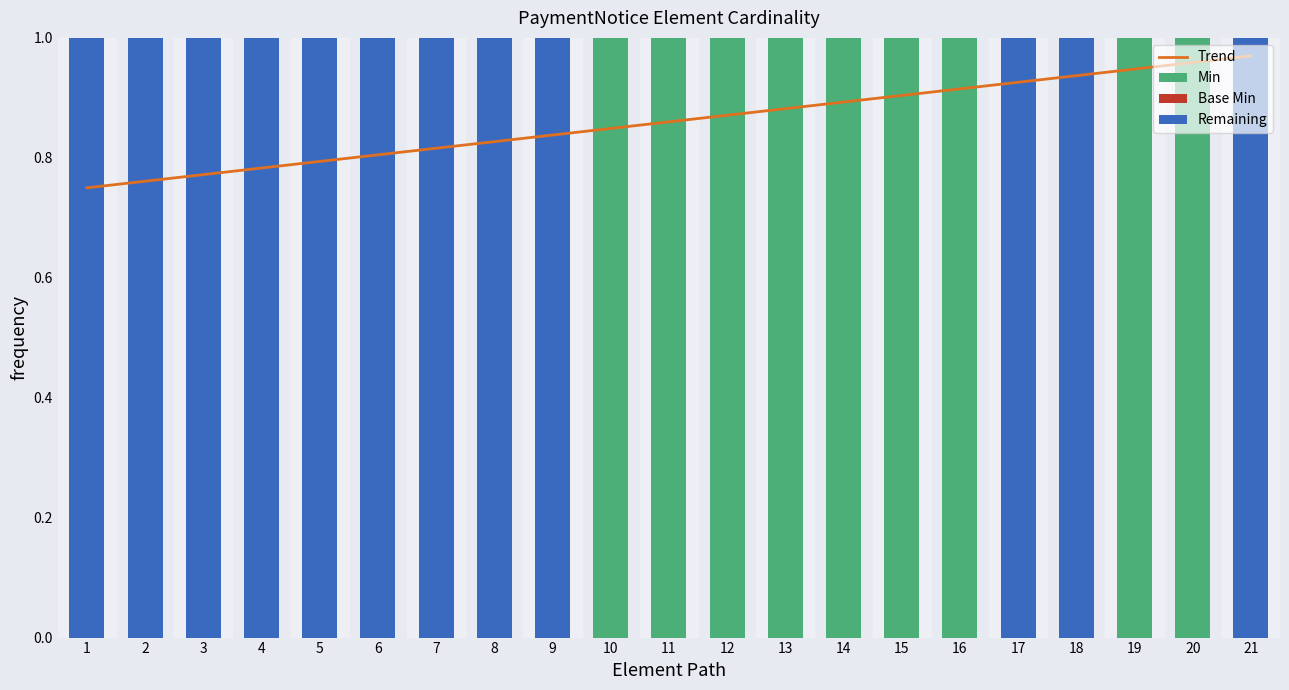

What is the value of the Base Min bar at the 19th from the left?

1.0